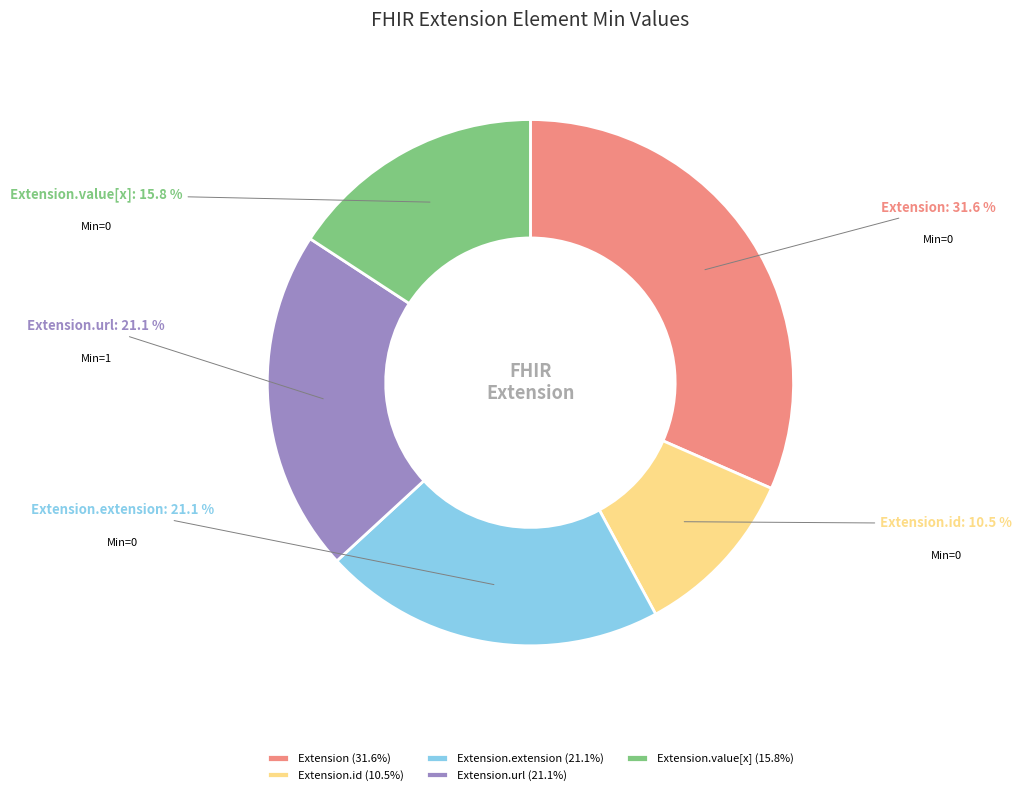

Do Extension.url and Extension.id together represent more than half of the pie?

No